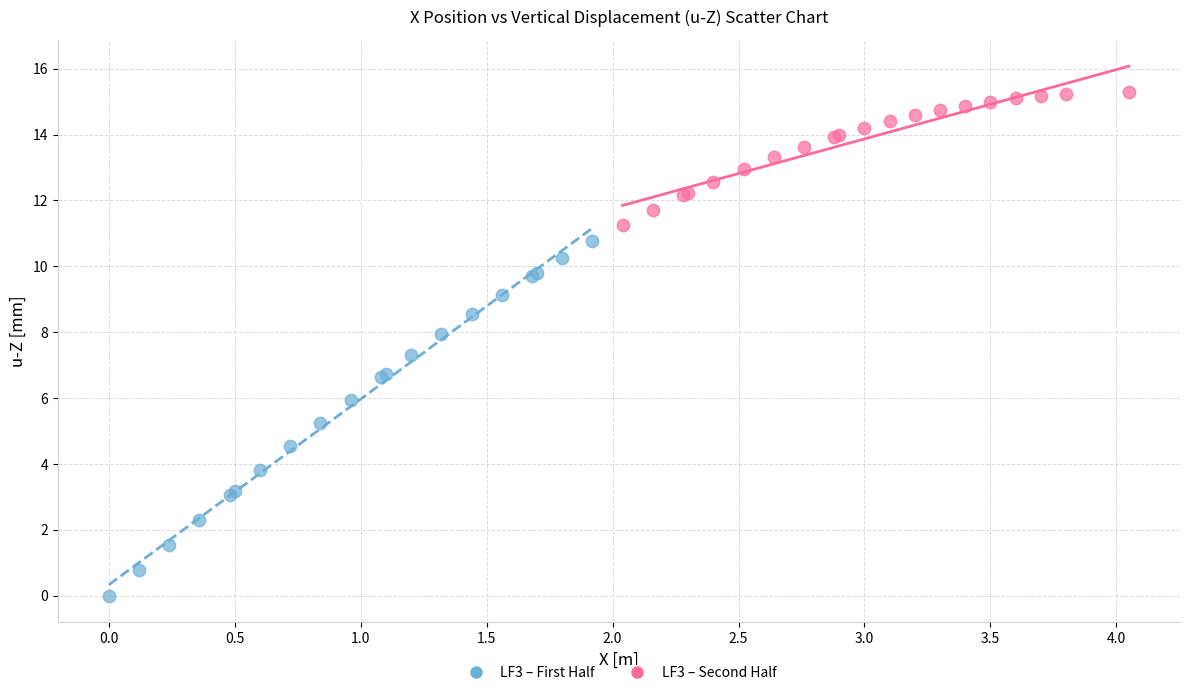

What are all the series names shown in the legend?

LF3 – First Half, LF3 – Second Half